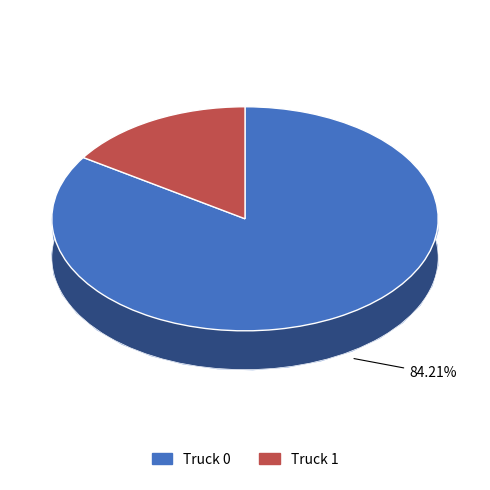

Do Truck 0 and Truck 1 together represent more than half of the pie?

Yes